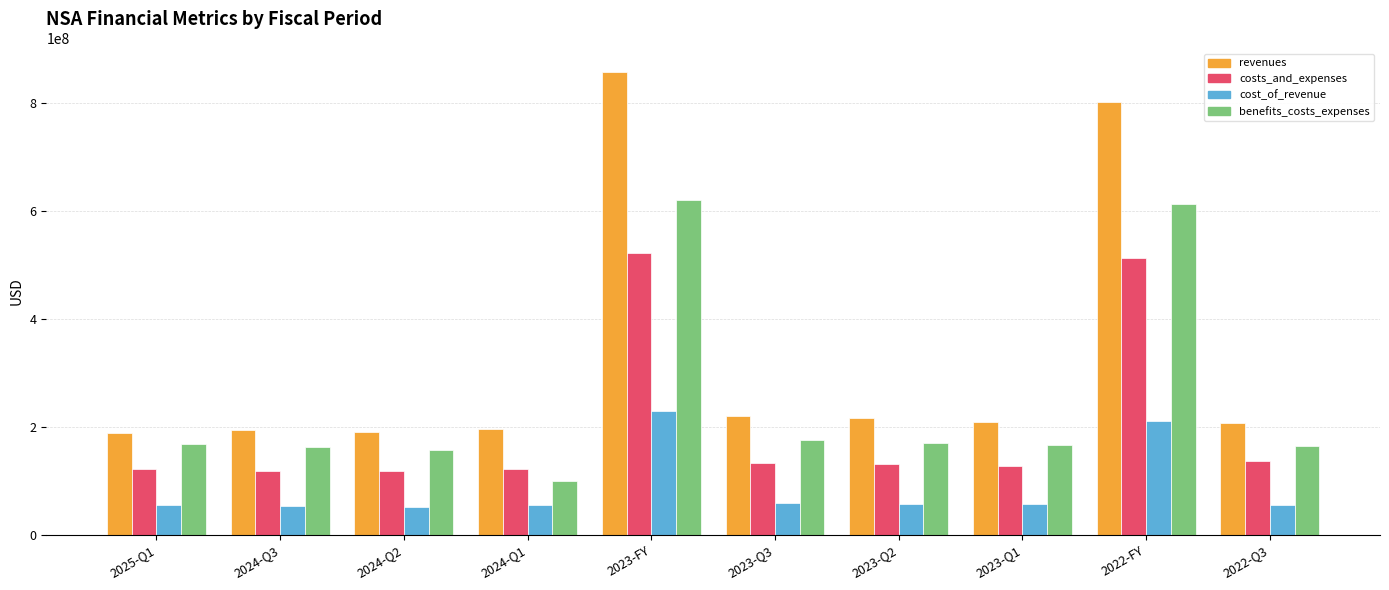

At which category does the chart reach its peak across all series?

2023-FY